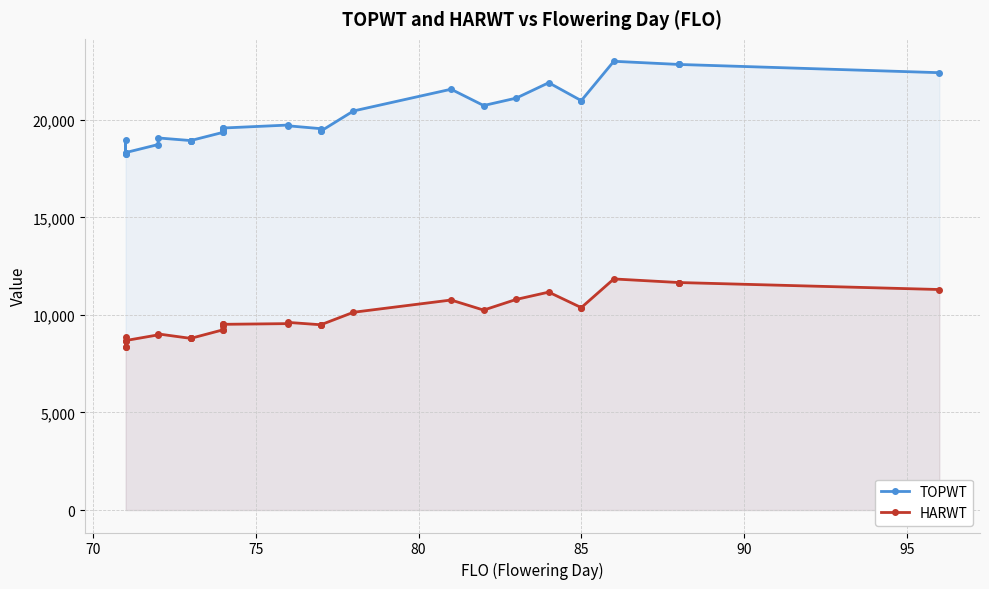

What is the sum of all TOPWT values?

662400